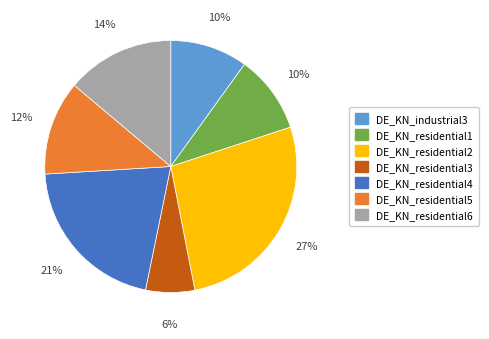

Does DE_KN_industrial3 account for over 50% of the chart?

No